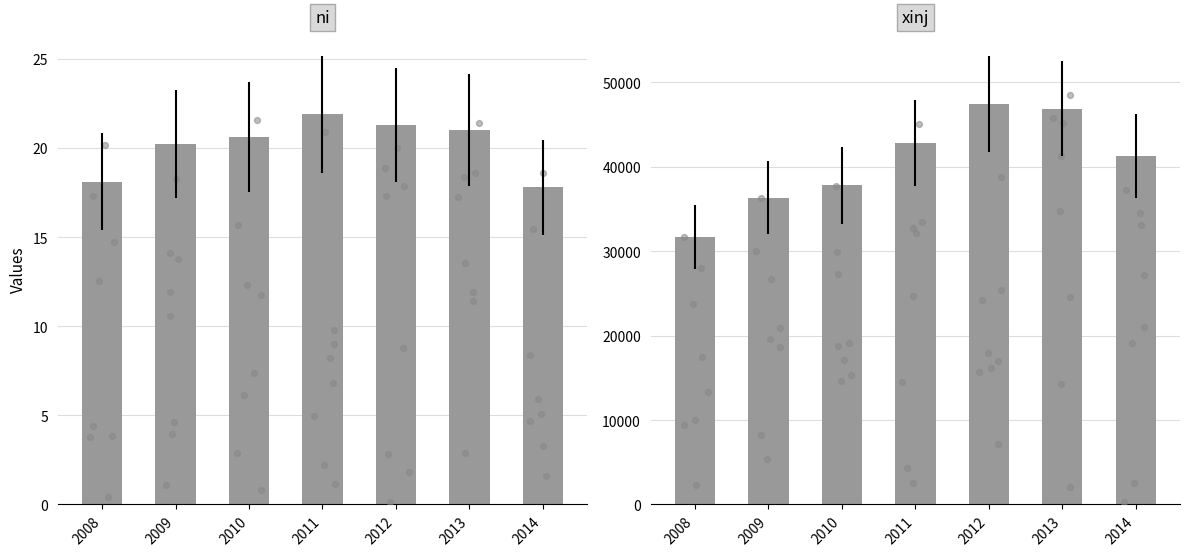

At which category is the sum across all series the highest?

2012